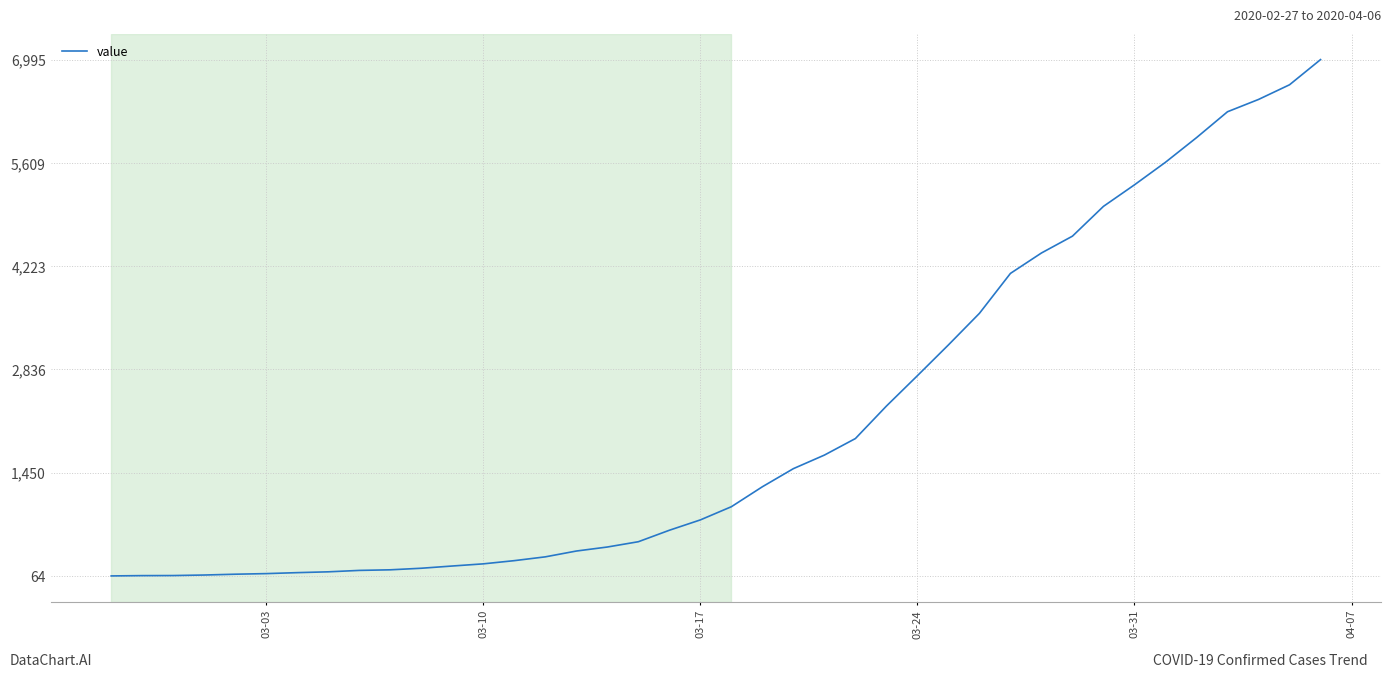

How many series are shown in this chart?

1